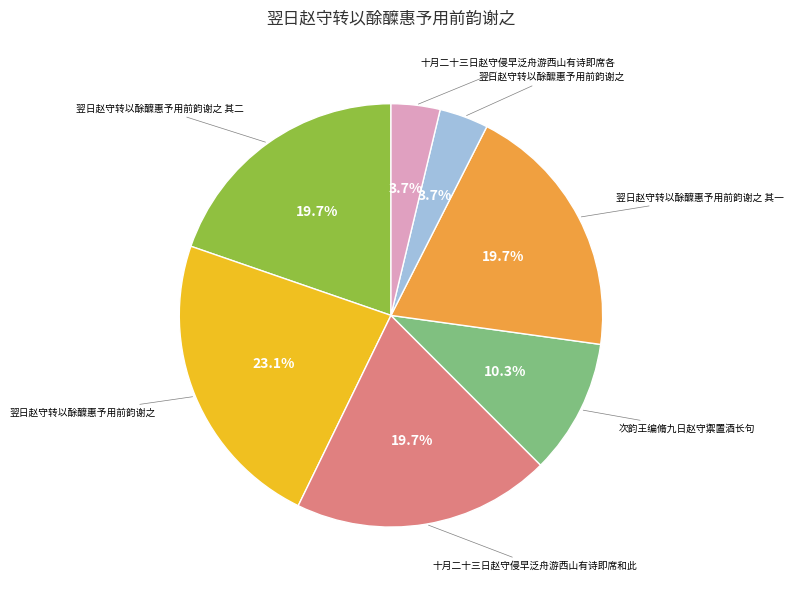

Is there a majority slice in this chart?

No